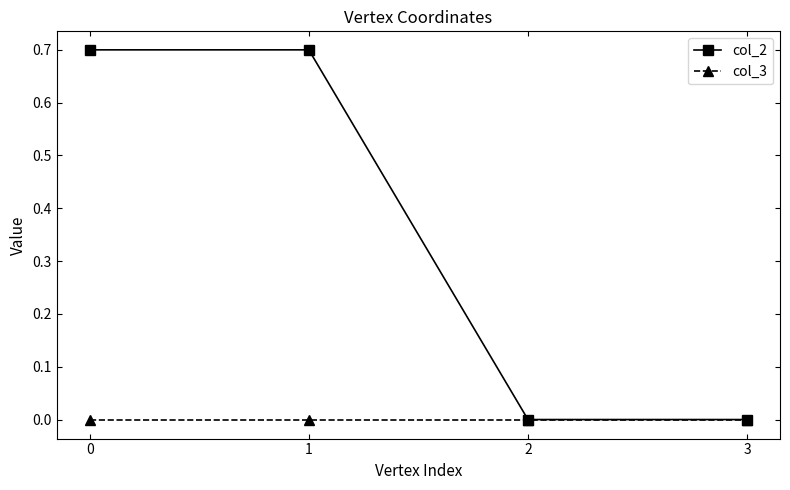

Does the chart have visible grid lines?

No